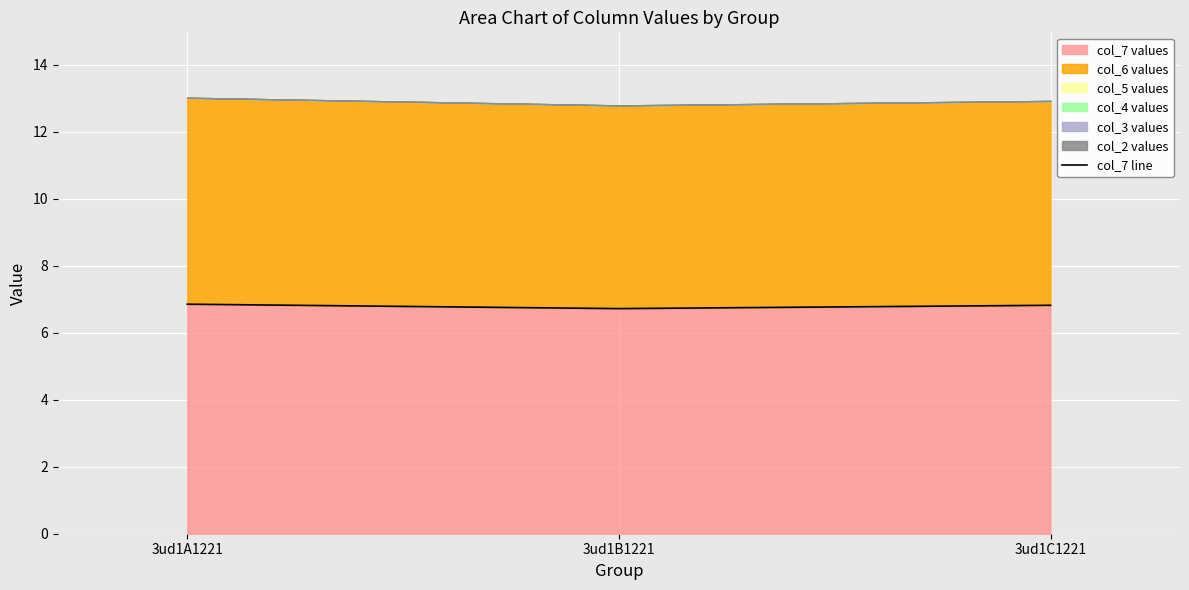

The value at 3ud1C1221 is 6.8. True or false?

True